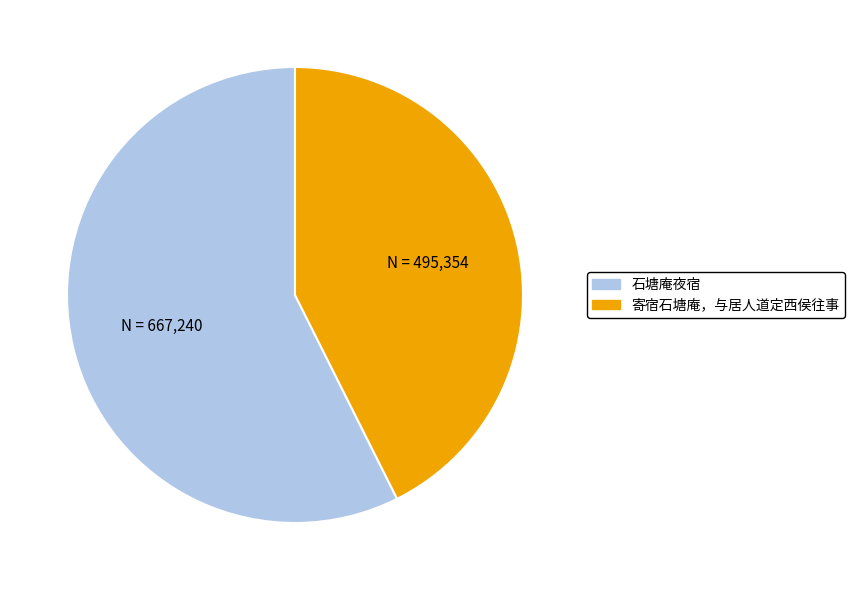

Which category accounts for the majority?

石塘庵夜宿